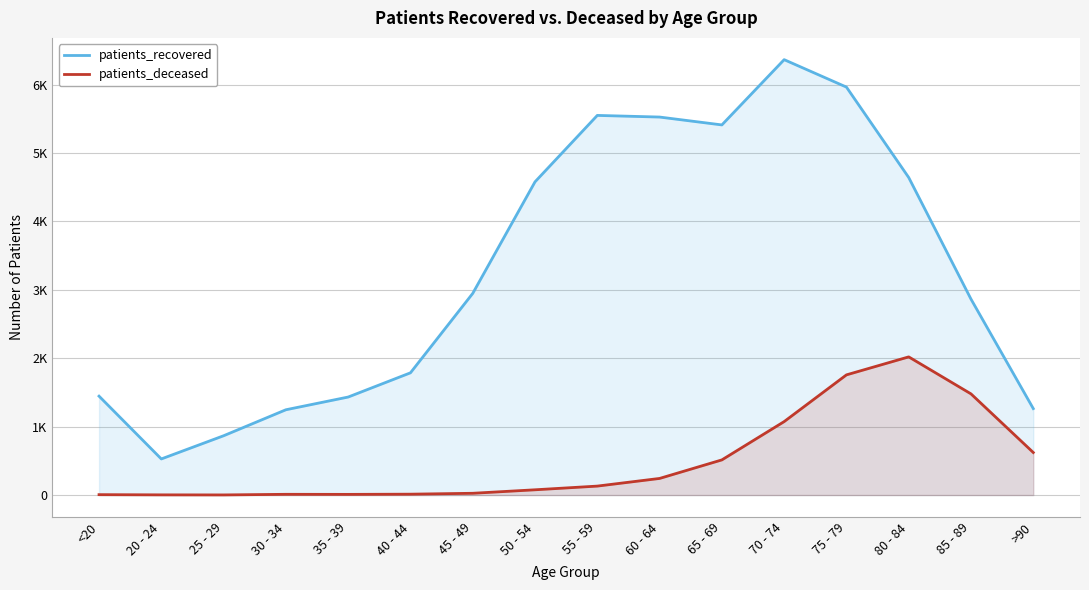

Which has a higher value, 30 - 34 or 35 - 39?

35 - 39